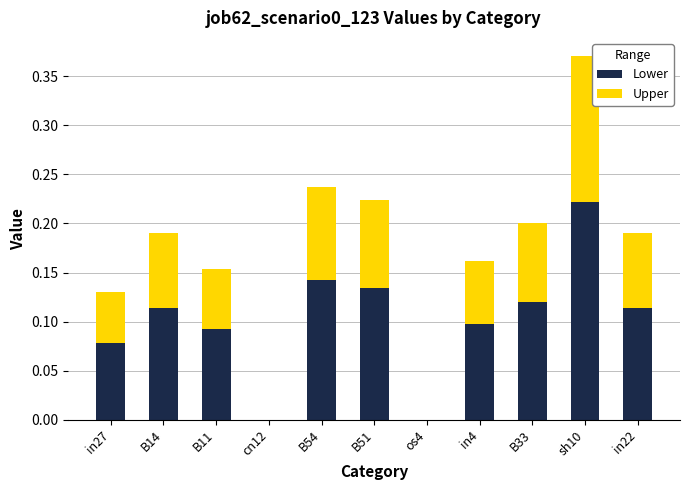

Are the bars horizontal?

No